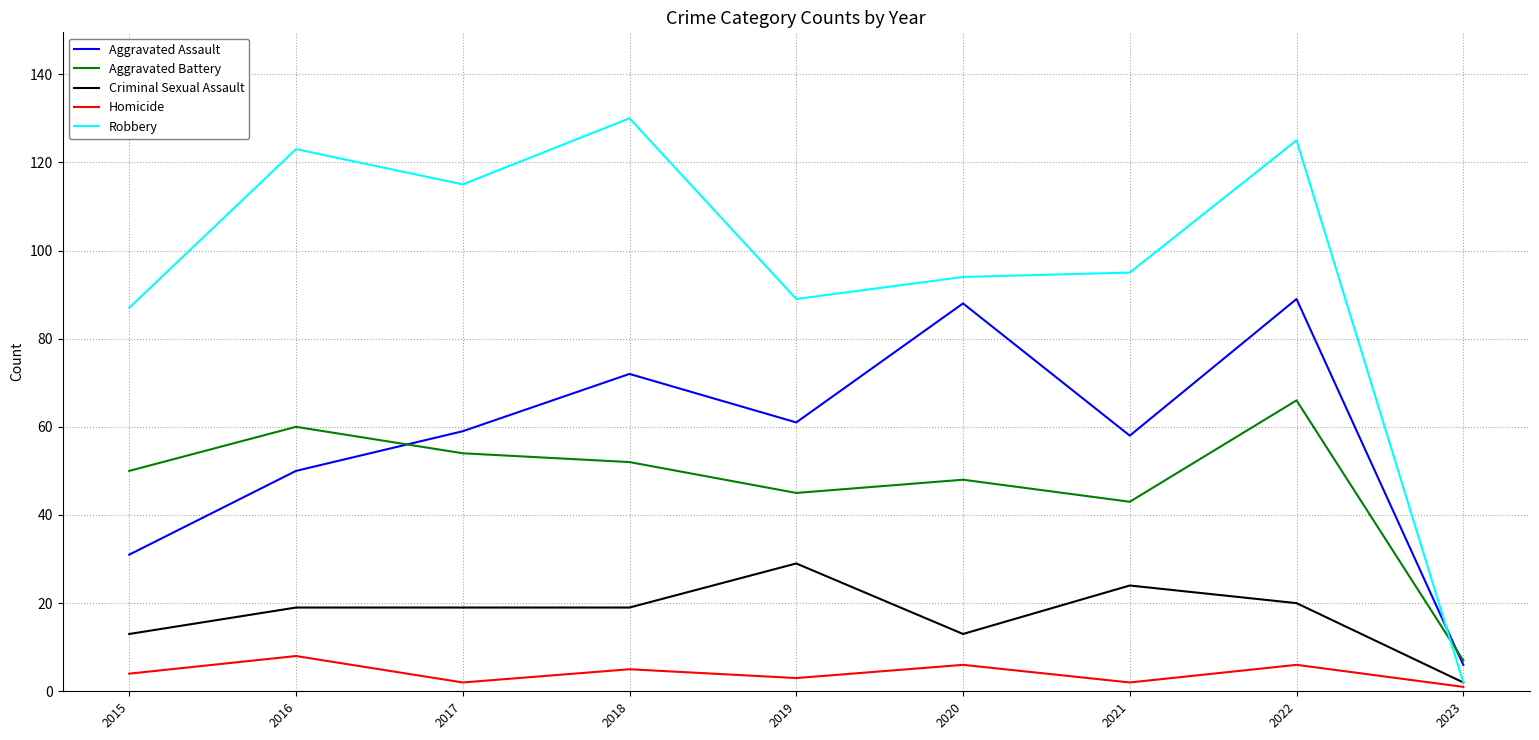

The Criminal Sexual Assault series shows 32 at 2017. True or false?

False